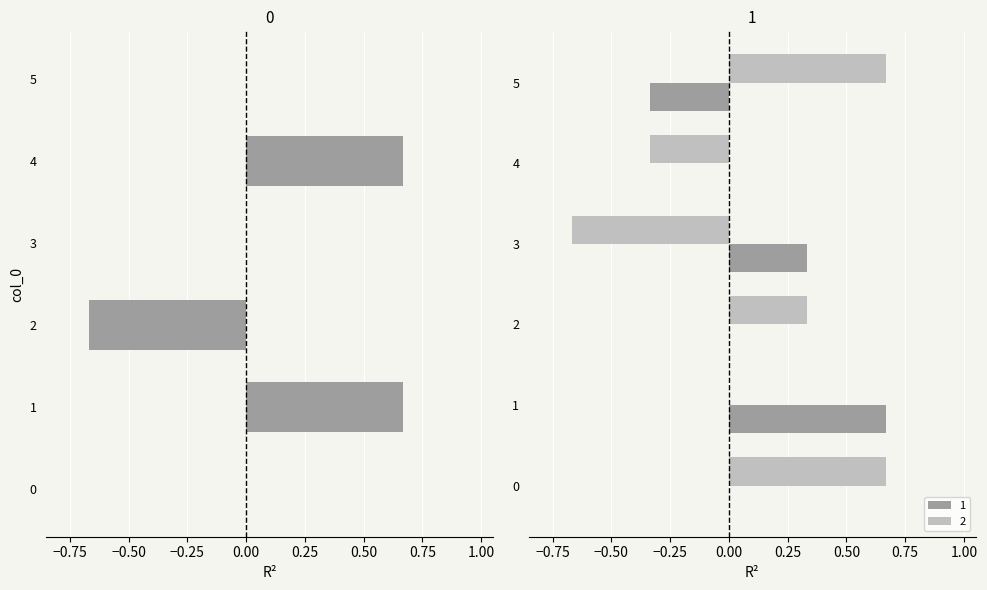

Rank the series at 0 from lowest to highest value.

0, 1, 2